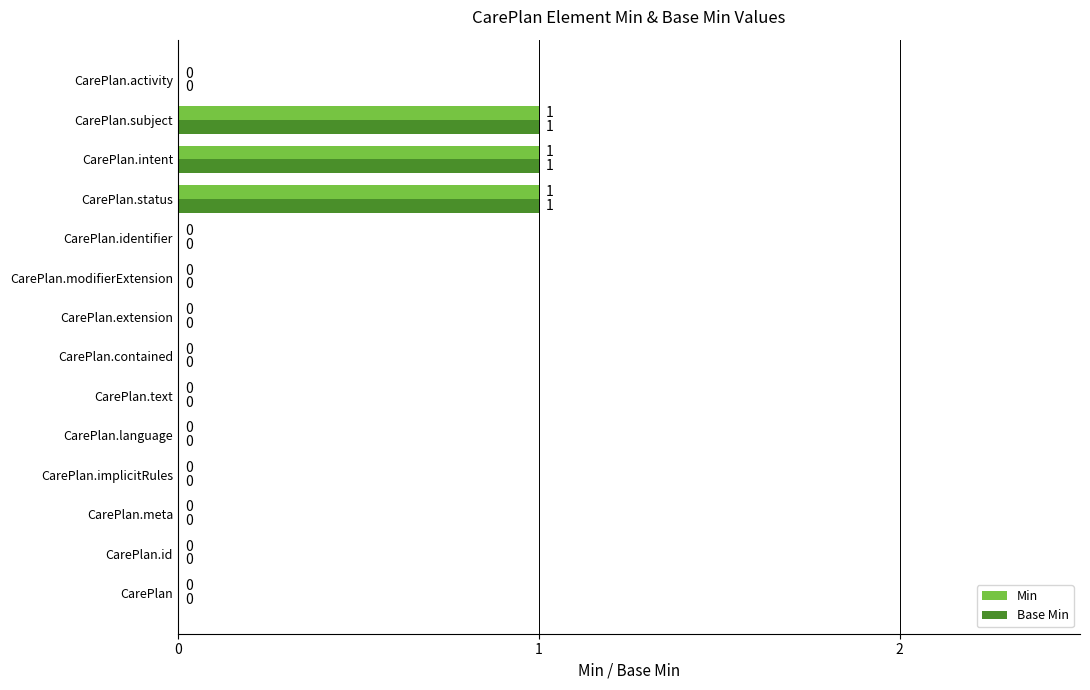

Is the value of Min at CarePlan.status greater than the value of Base Min at CarePlan.modifierExtension?

Yes